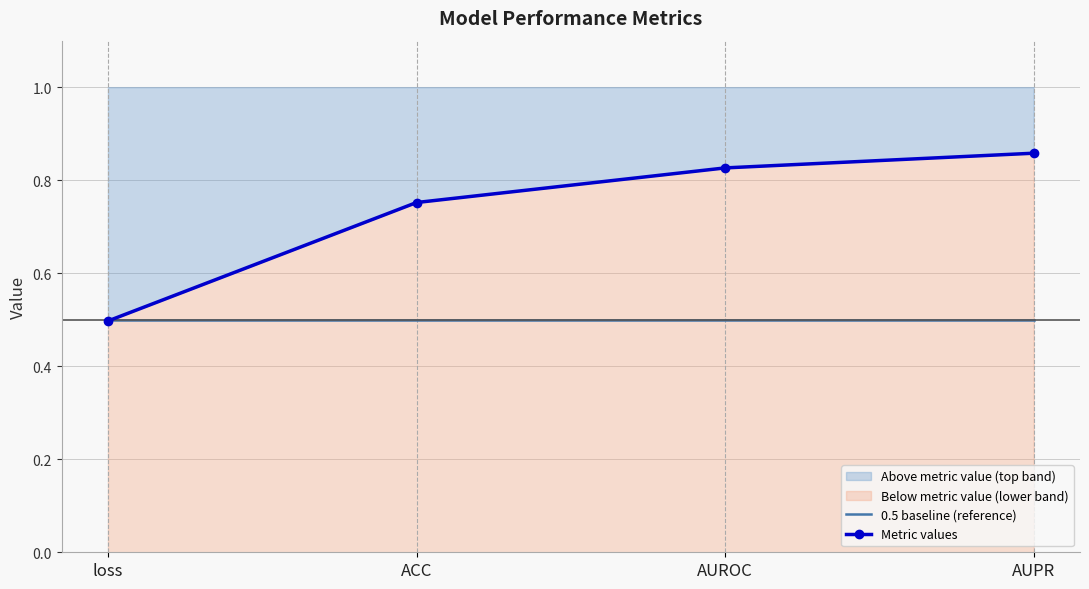

Which category has the highest value across all series?

AUPR